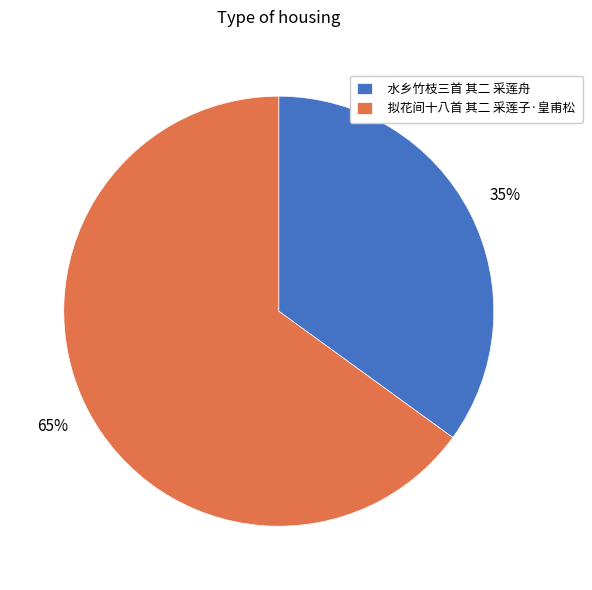

What is the ratio of the value at 拟花间十八首 其二 采莲子·皇甫松 to the value at 水乡竹枝三首 其二 采莲舟?

1.9